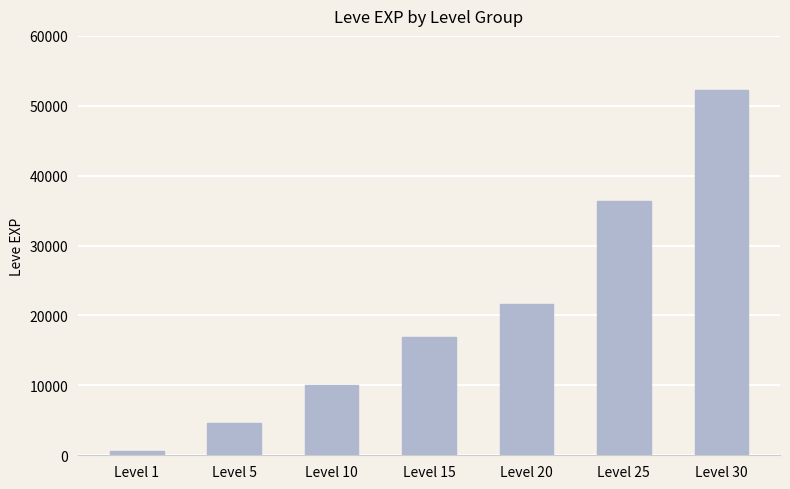

What is the sum of all values?

142410